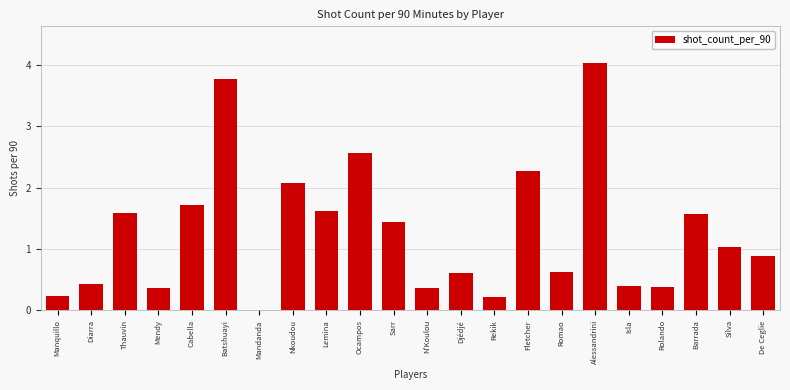

Reading left to right, extract all data points from this chart.

Manquillo=0.2	Diarra=0.4	Thauvin=1.6	Mendy=0.4	Cabella=1.7	Batshuayi=3.8	Mandanda=0.0	Nkoudou=2.1	Lemina=1.6	Ocampos=2.6	Sarr=1.4	N'Koulou=0.4	Djédjé=0.6	Rekik=0.2	Fletcher=2.3	Romao=0.6	Alessandrini=4.0	Isla=0.4	Rolando=0.4	Barrada=1.6	Silva=1.0	De Ceglie=0.9